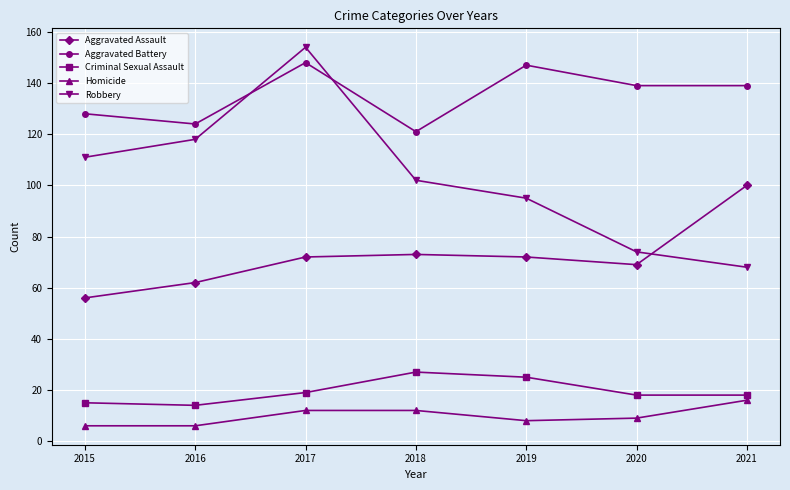

What is the value of the Robbery point at the 5th from the left?

95